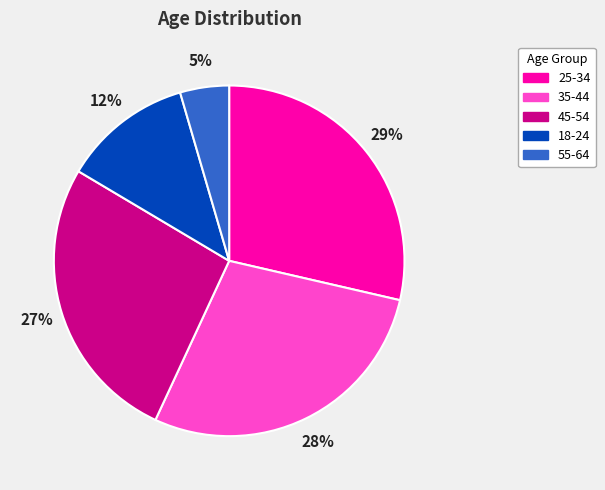

Do 35-44 and 55-64 together represent more than half of the pie?

No